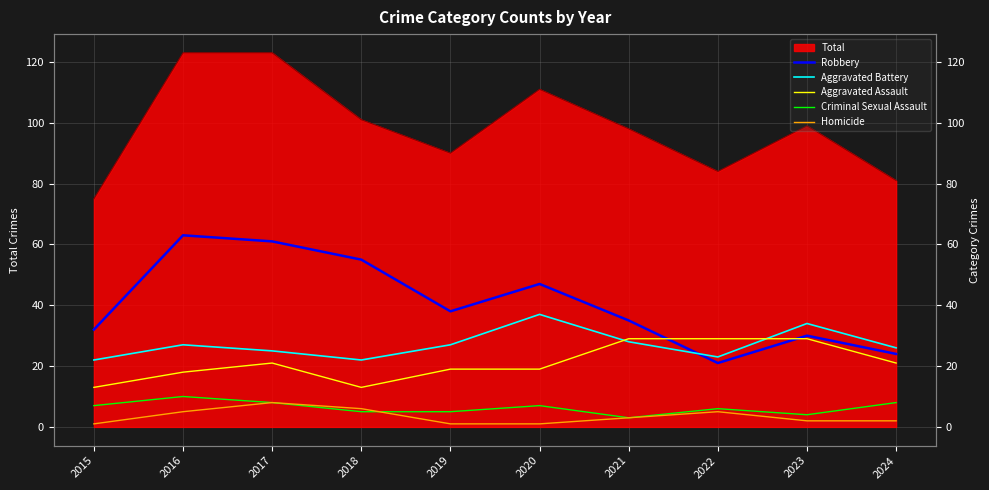

How many values in the Criminal Sexual Assault series are below 7?

5